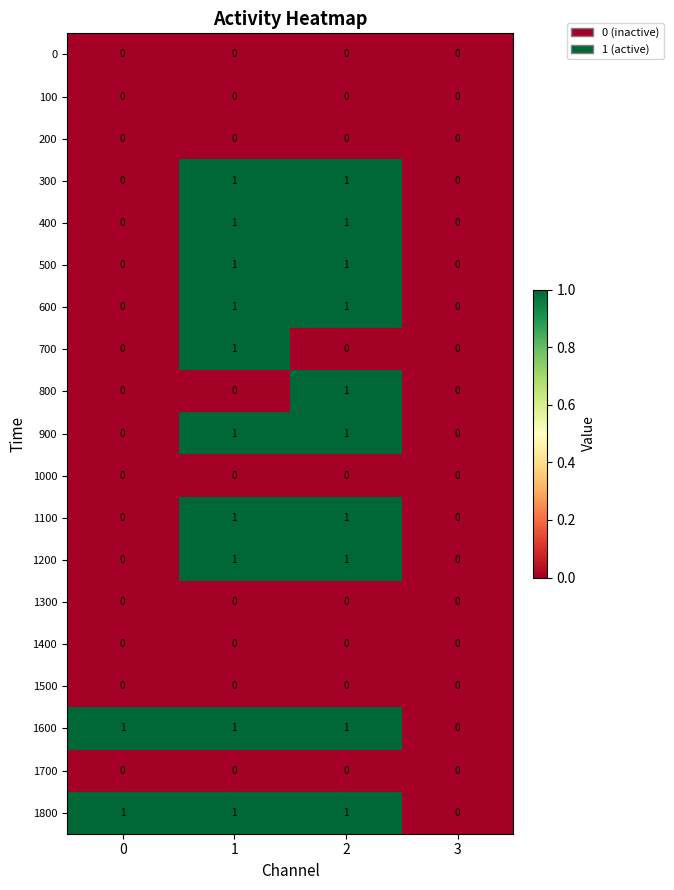

How many categories are shown in the chart?

4